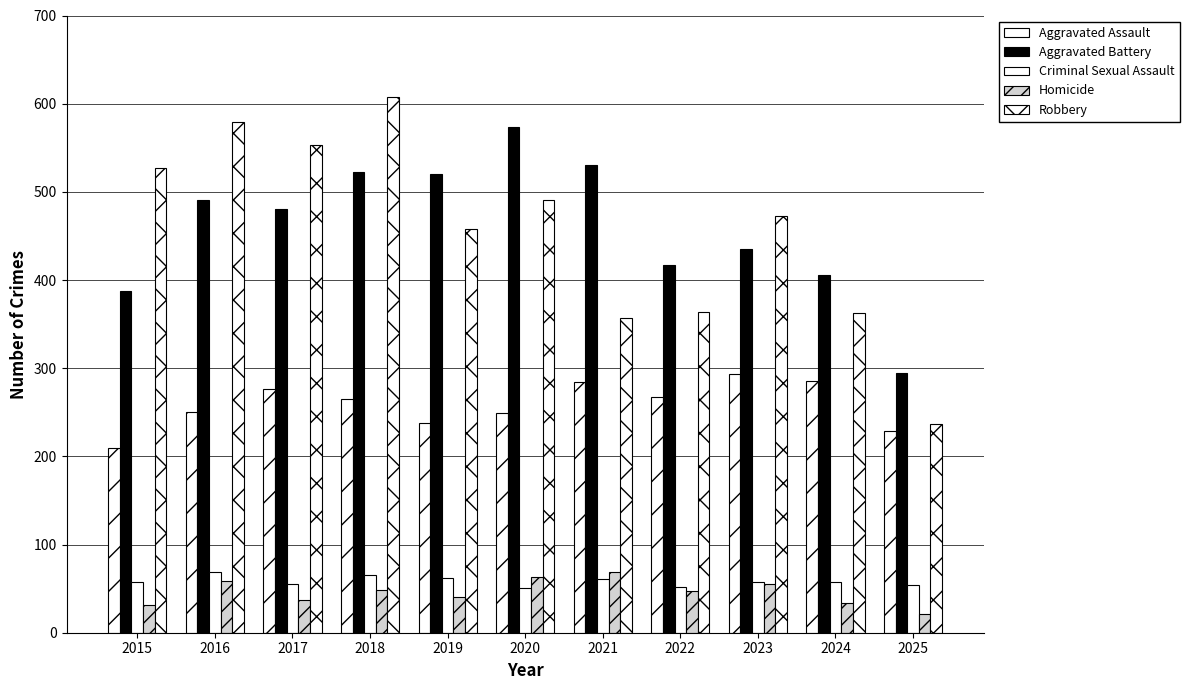

At which category does the chart reach its minimum across all series?

2025